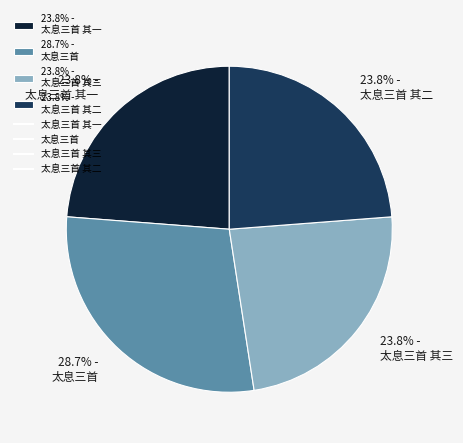

Is there a majority slice in this chart?

No